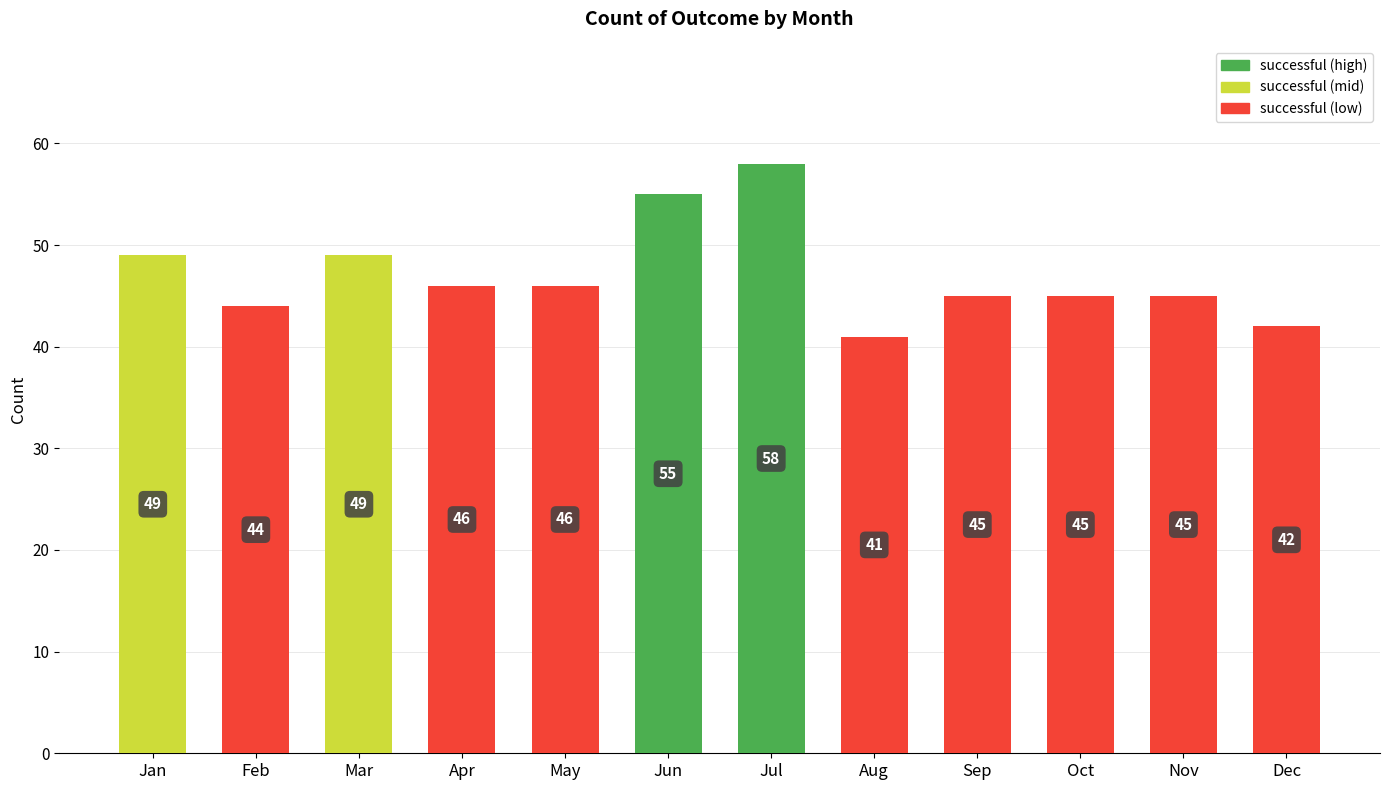

How many bars are there in total?

12